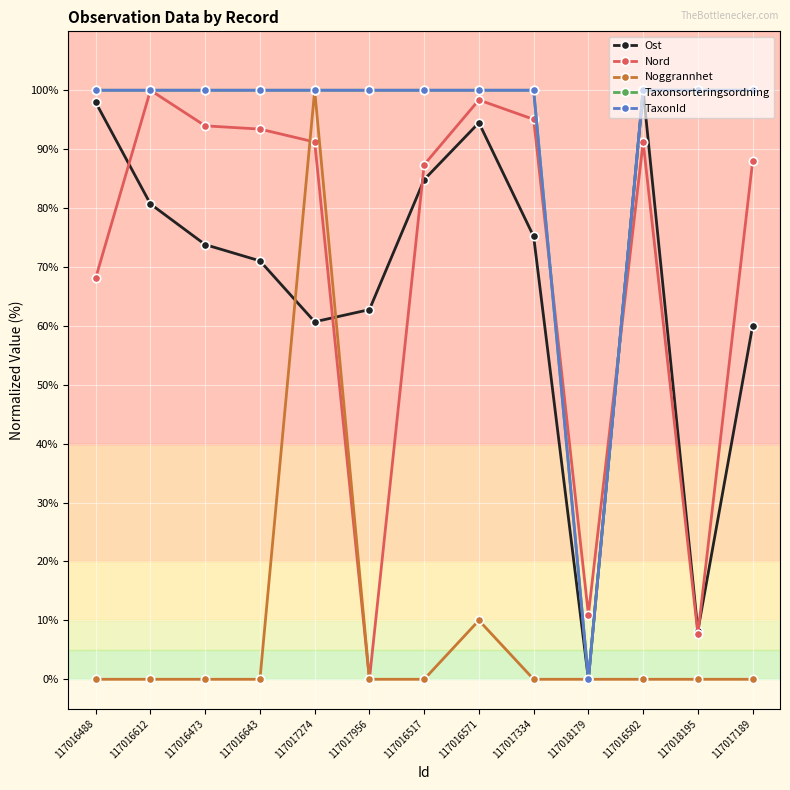

Does the chart have visible grid lines?

Yes